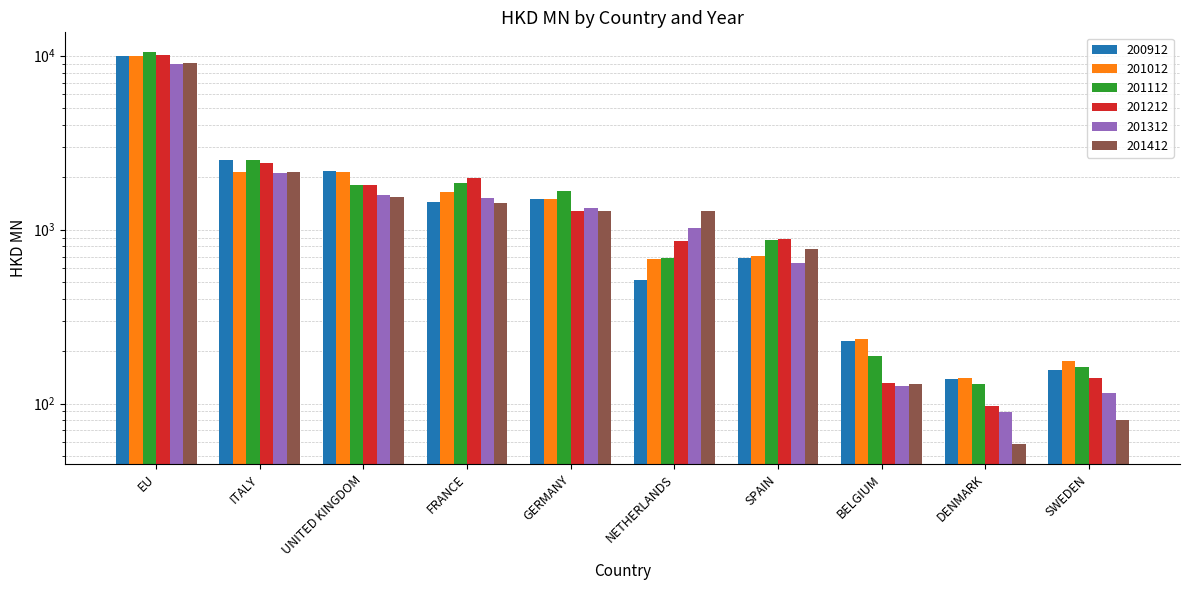

What is the value of the 201112 bar at the 9th from the left?

130.3